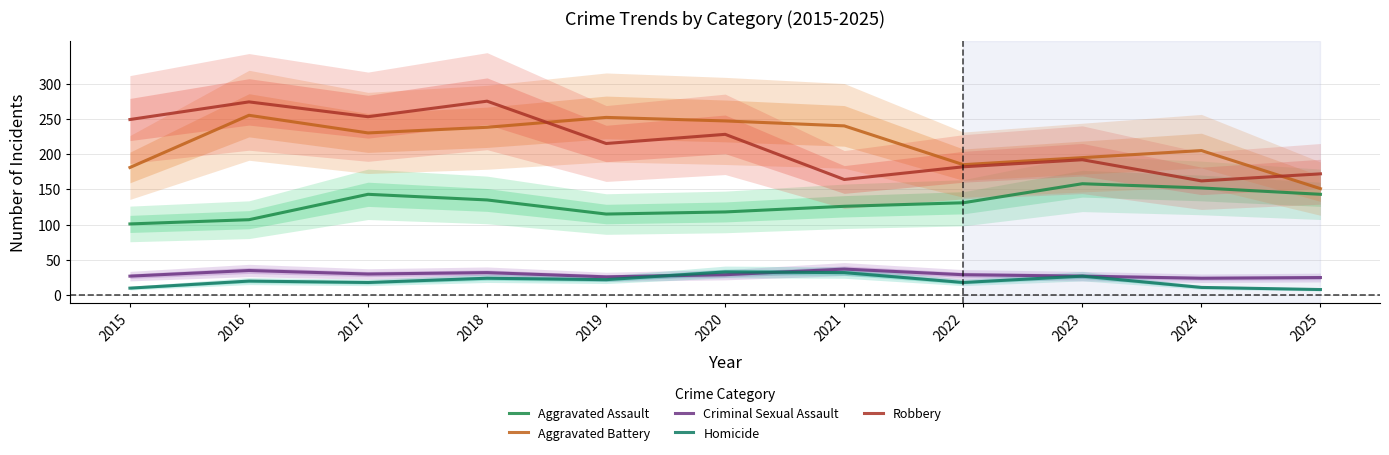

Where does the Robbery series first go above 215?

2015